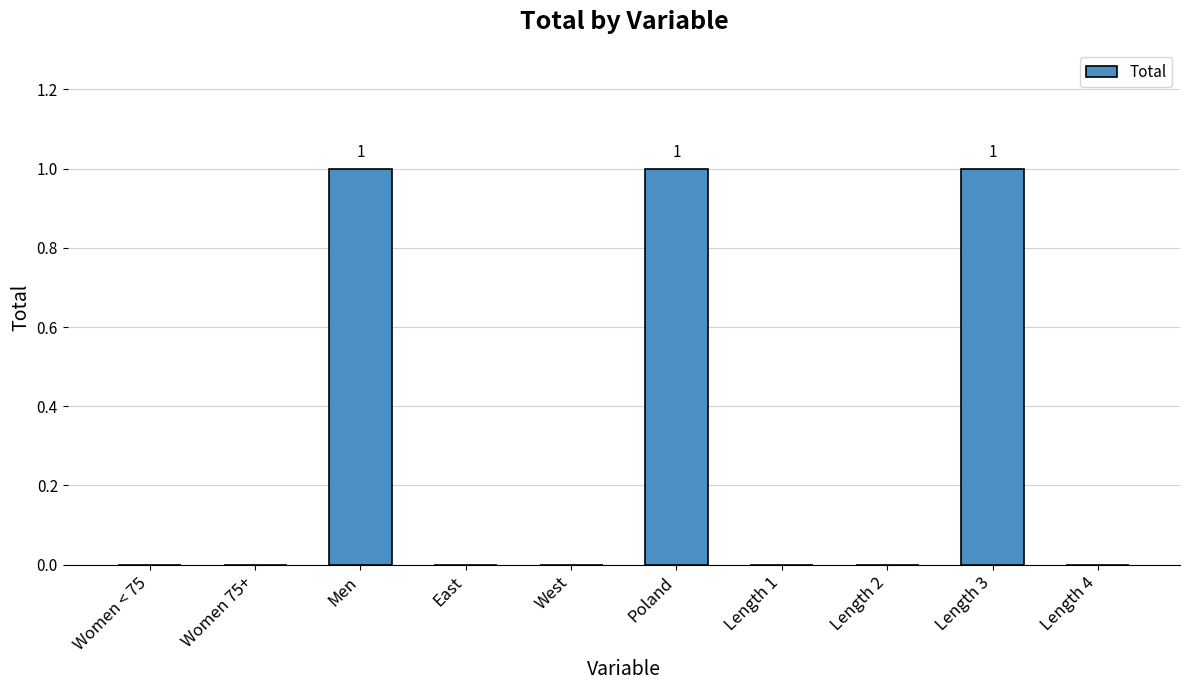

What is the sum of all values?

3